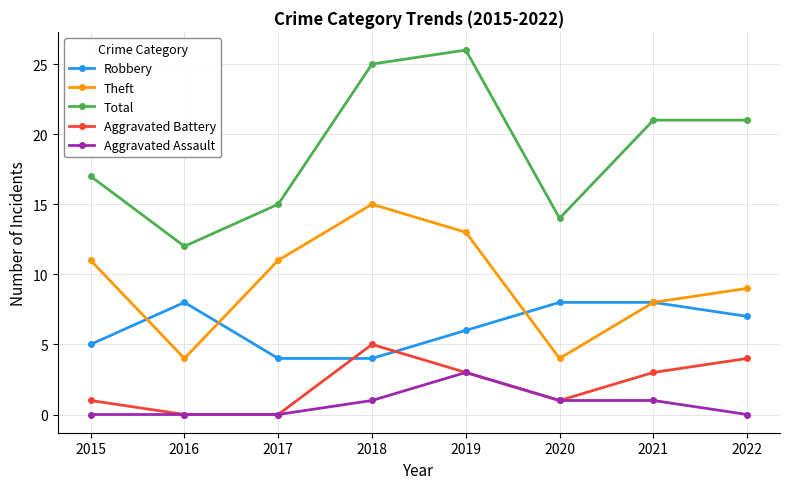

Reading left to right, what are all the values shown in this chart?

Robbery: 2015=5	2016=8	2017=4	2018=4	2019=6	2020=8	2021=8	2022=7
Theft: 2015=11	2016=4	2017=11	2018=15	2019=13	2020=4	2021=8	2022=9
Total: 2015=17	2016=12	2017=15	2018=25	2019=26	2020=14	2021=21	2022=21
Aggravated Battery: 2015=1	2016=0	2017=0	2018=5	2019=3	2020=1	2021=3	2022=4
Aggravated Assault: 2015=0	2016=0	2017=0	2018=1	2019=3	2020=1	2021=1	2022=0